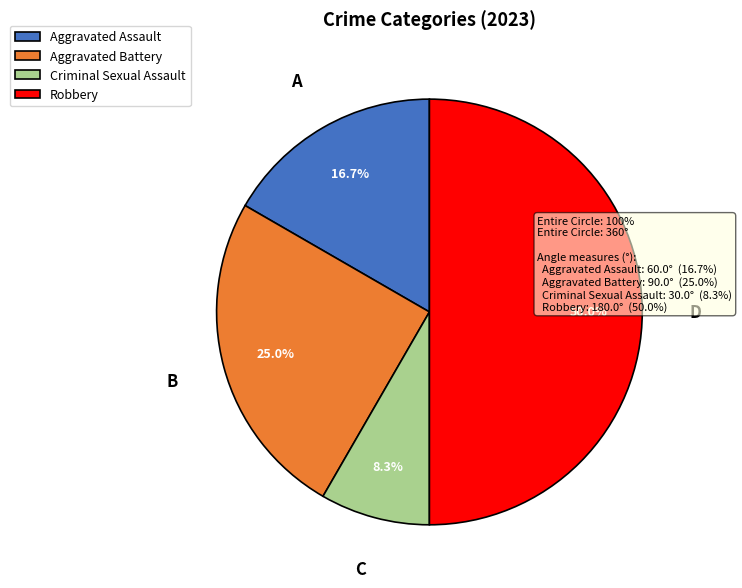

What is the smallest slice in the pie chart?

Criminal Sexual Assault